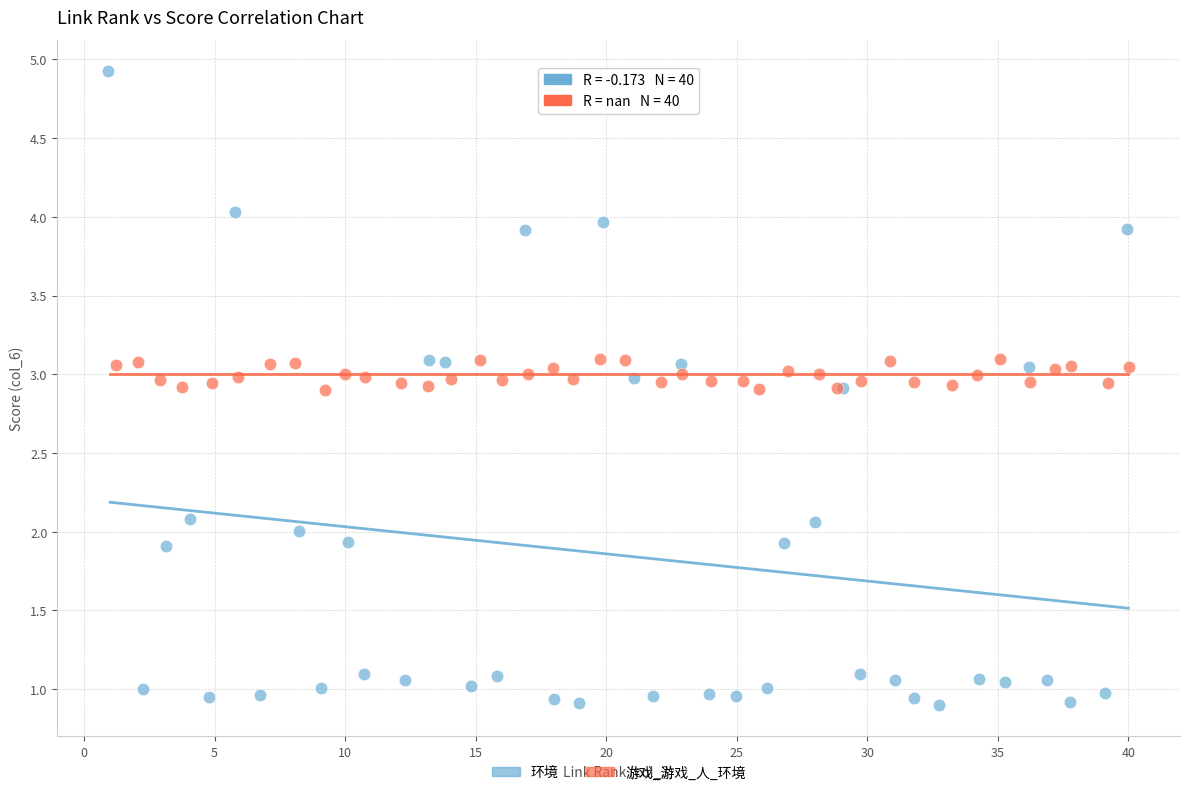

What are all the series names shown in the legend?

环境, 游戏_游戏_人_环境